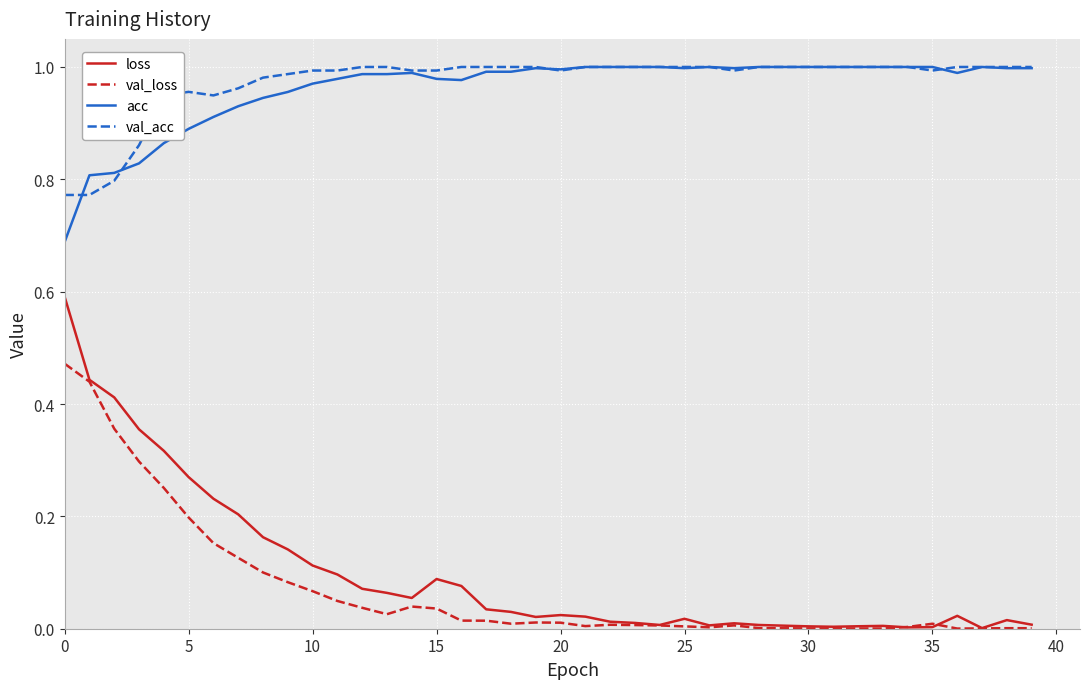

Which series has the largest range (max minus min)?

loss